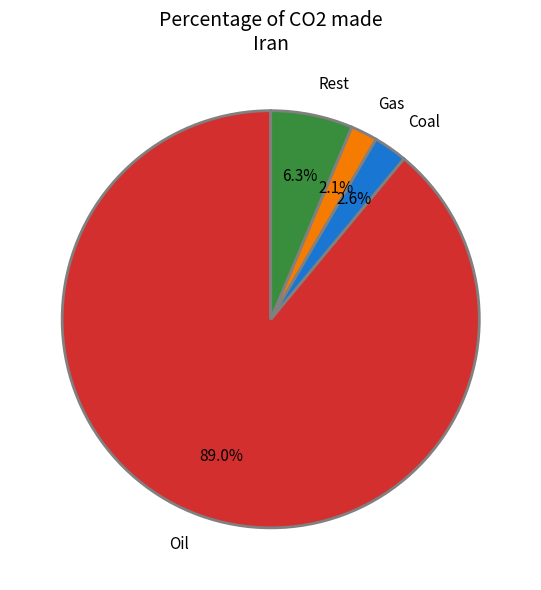

Which category has the biggest portion of the pie?

Oil